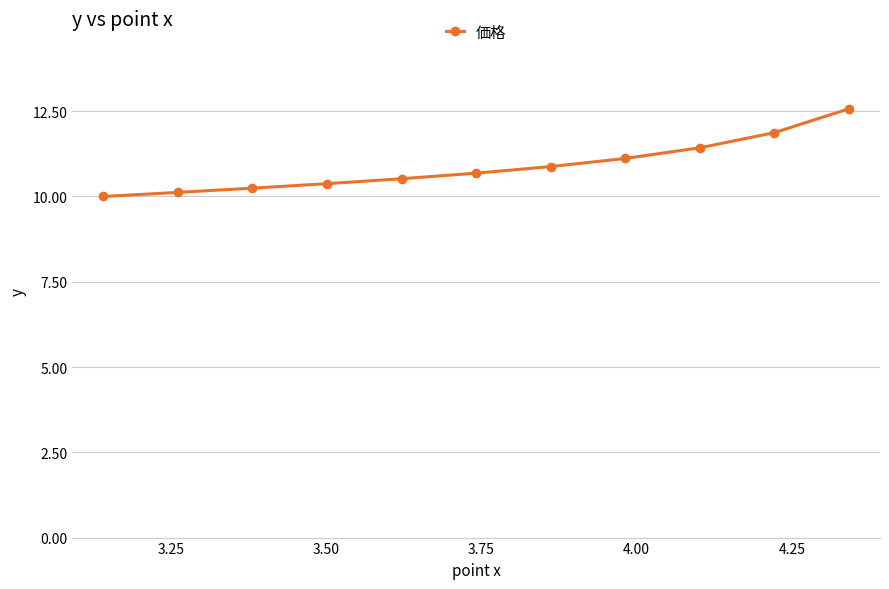

What is the maximum value shown in the chart?

12.6